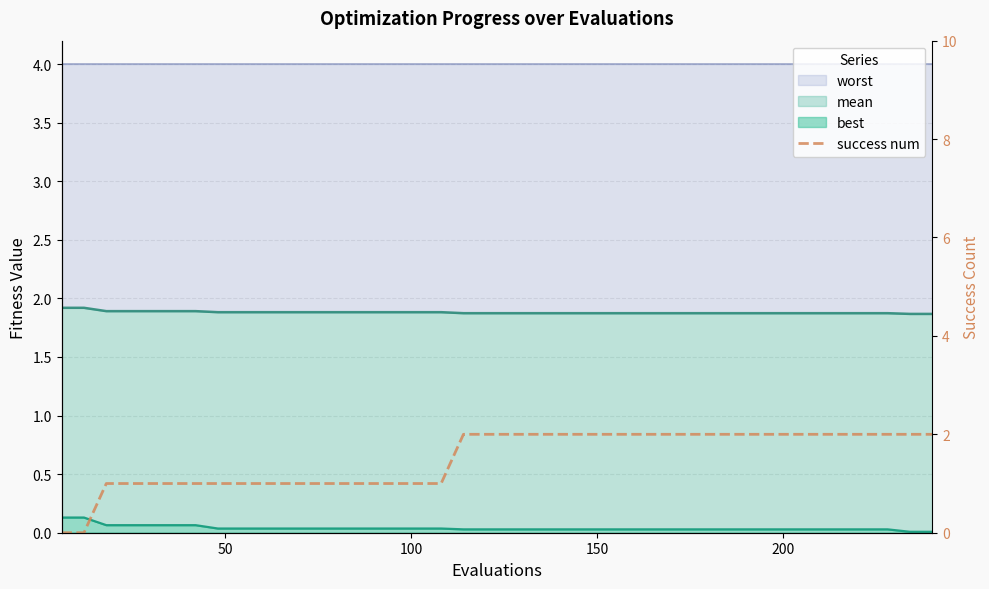

True or false: the data shows 0 at 7.

False